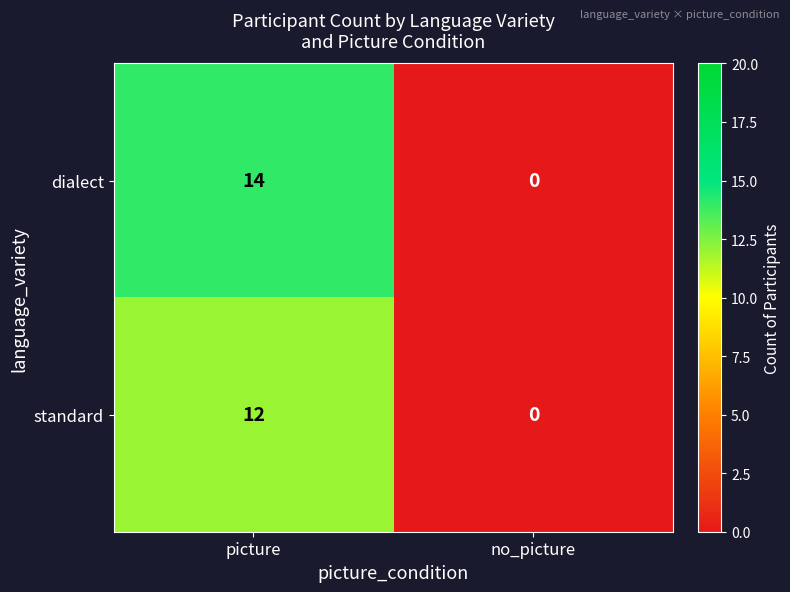

Reading left to right, extract all data points from this chart.

dialect: 14	0
standard: 12	0